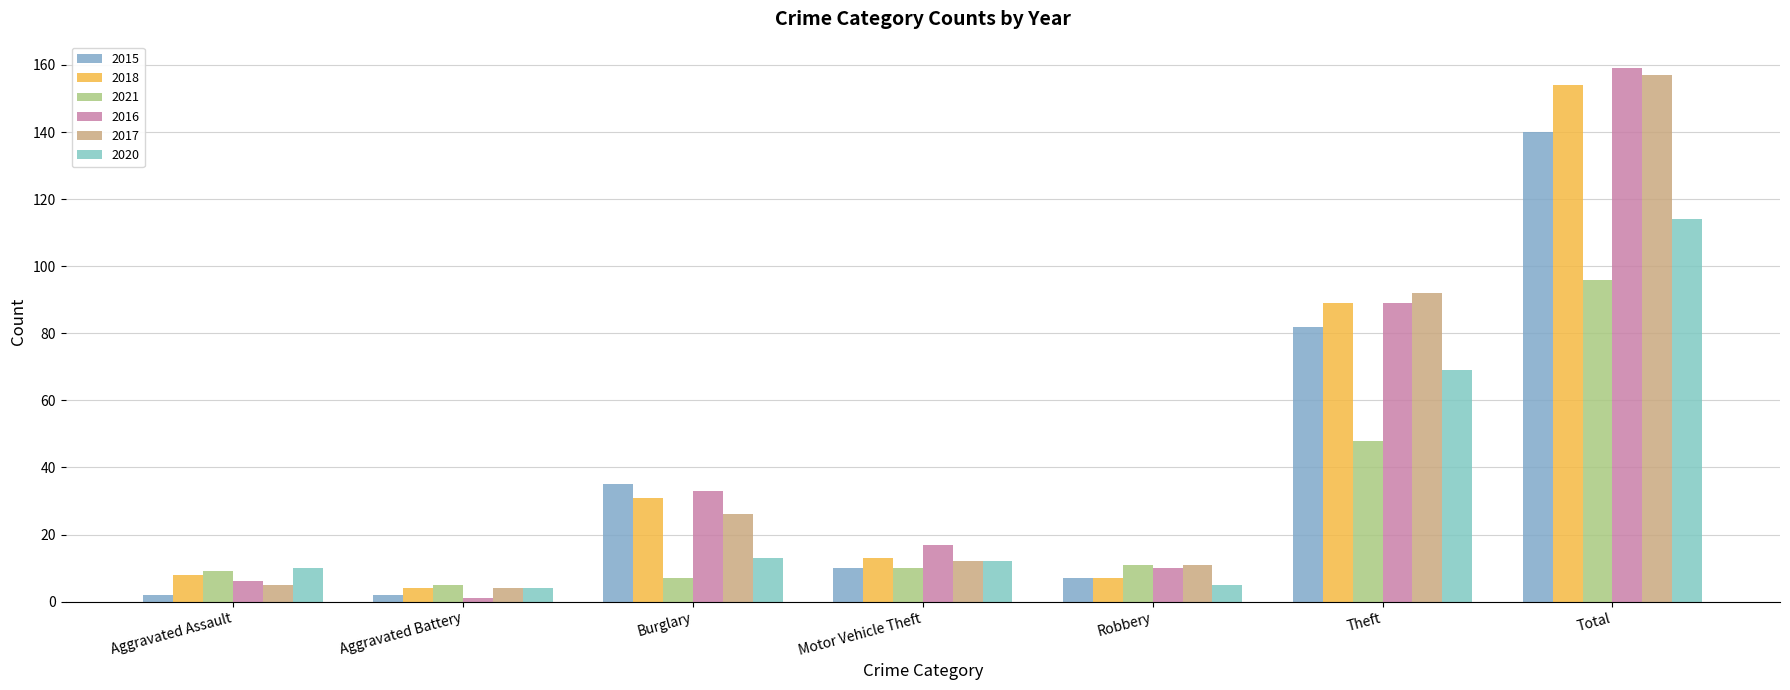

How many values in the 2016 series are below 17?

3